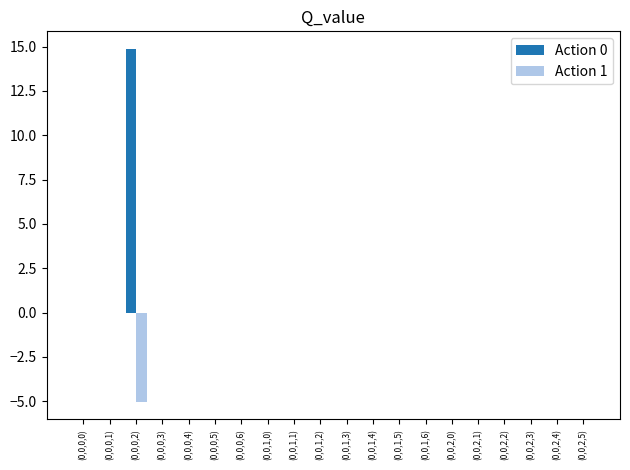

Are the bars horizontal?

No